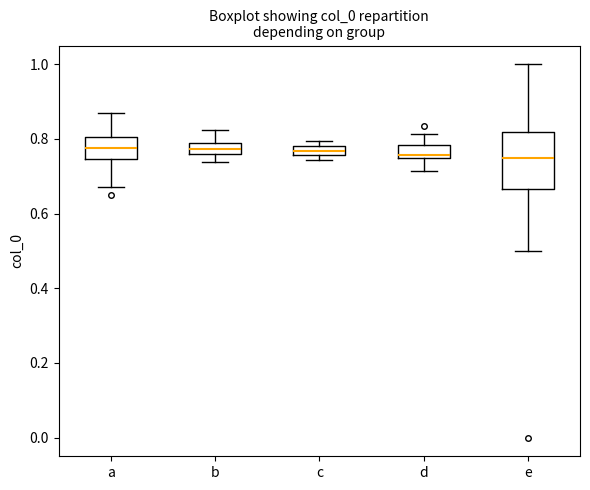

Where does the median line of the box for a sit on the y-axis? The values are not printed on the chart, so give them approximately, as read against the axis.

0.78